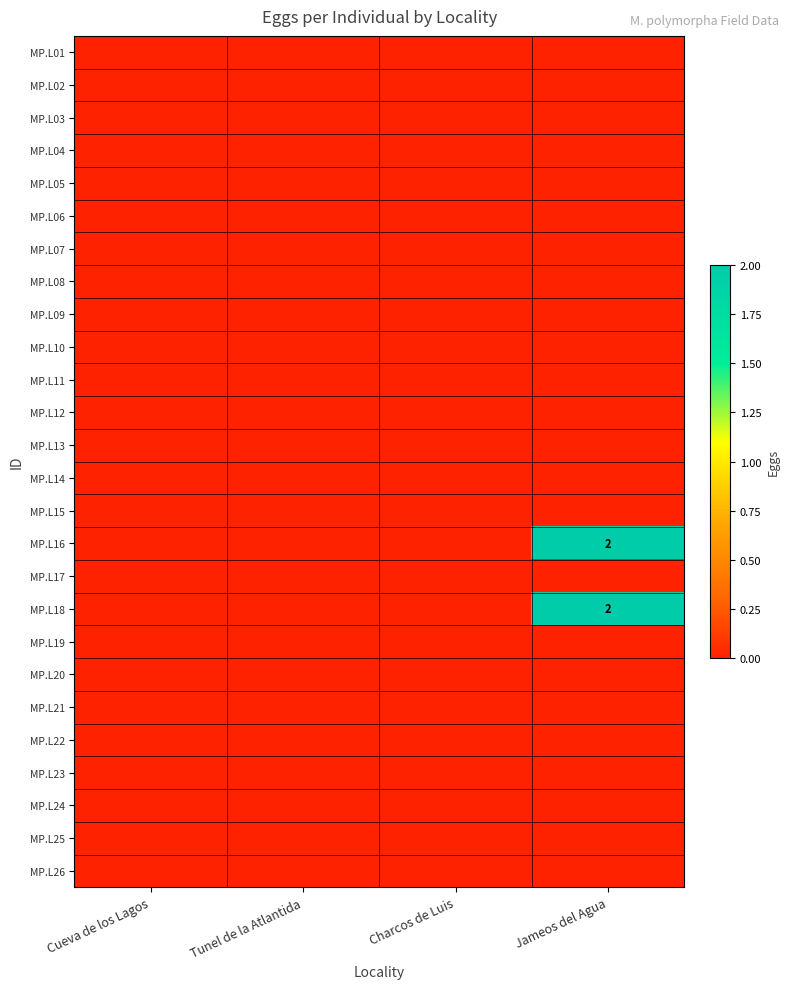

The value of MP.L09 at Cueva de los Lagos is 0. True or false?

True